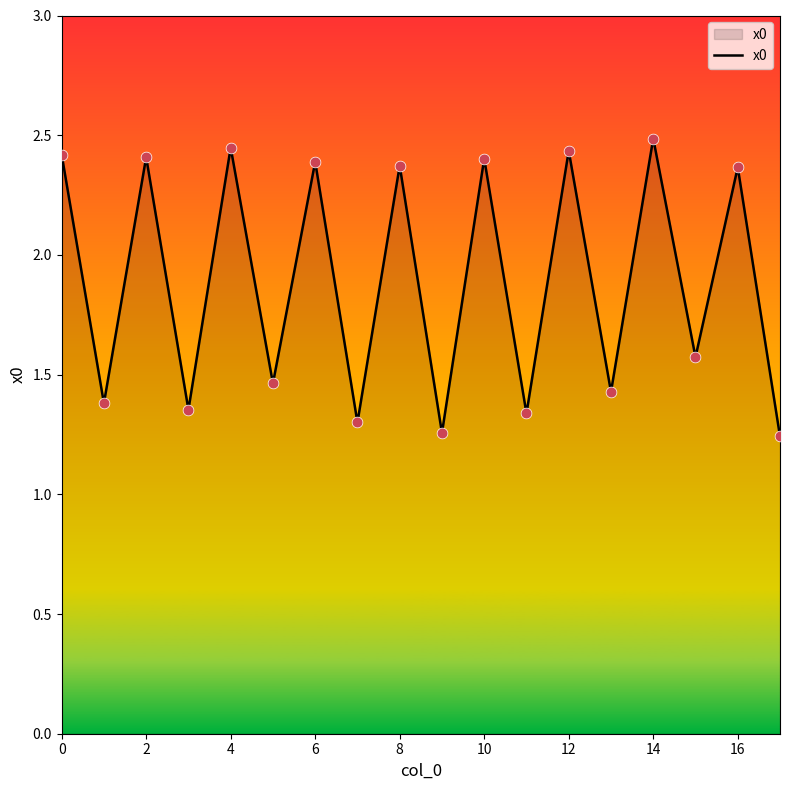

What is the maximum value shown in the chart?

2.5